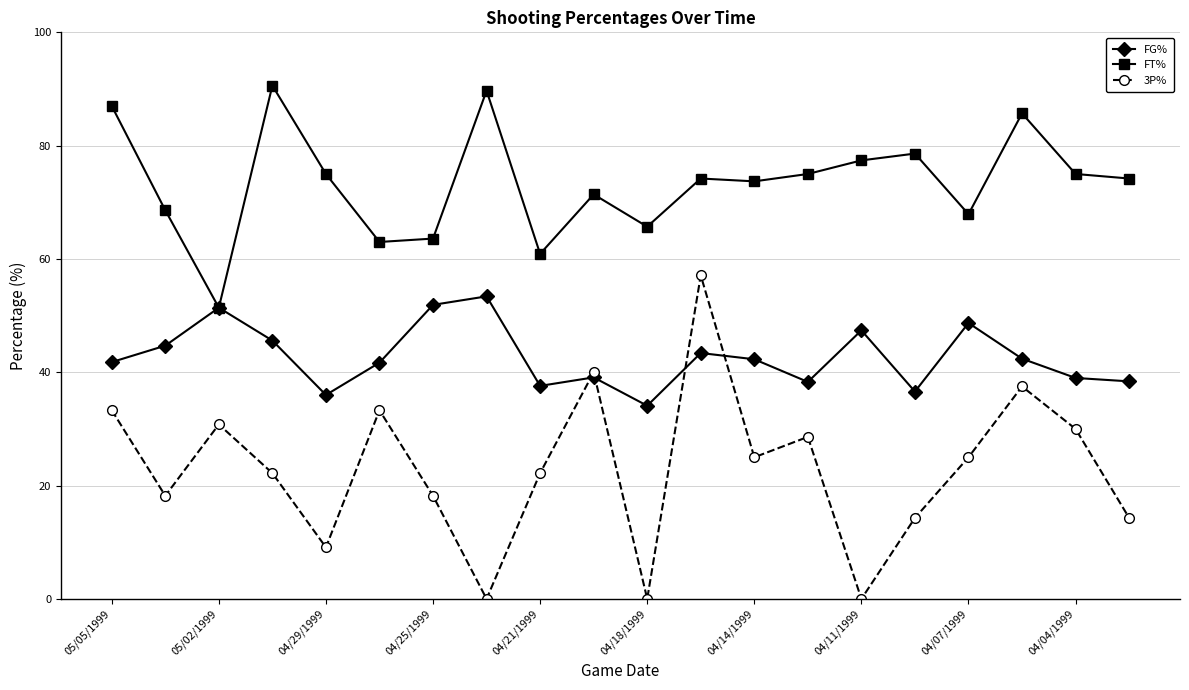

List the series in order of their peak value, highest first.

FT%, 3P%, FG%